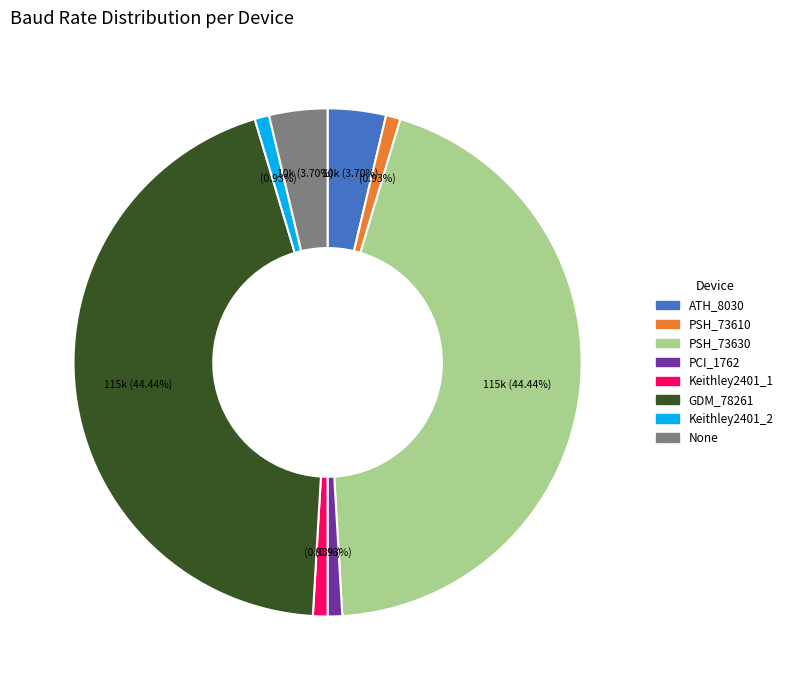

What percentage is the PCI_1762 slice, to the nearest percent?

1%